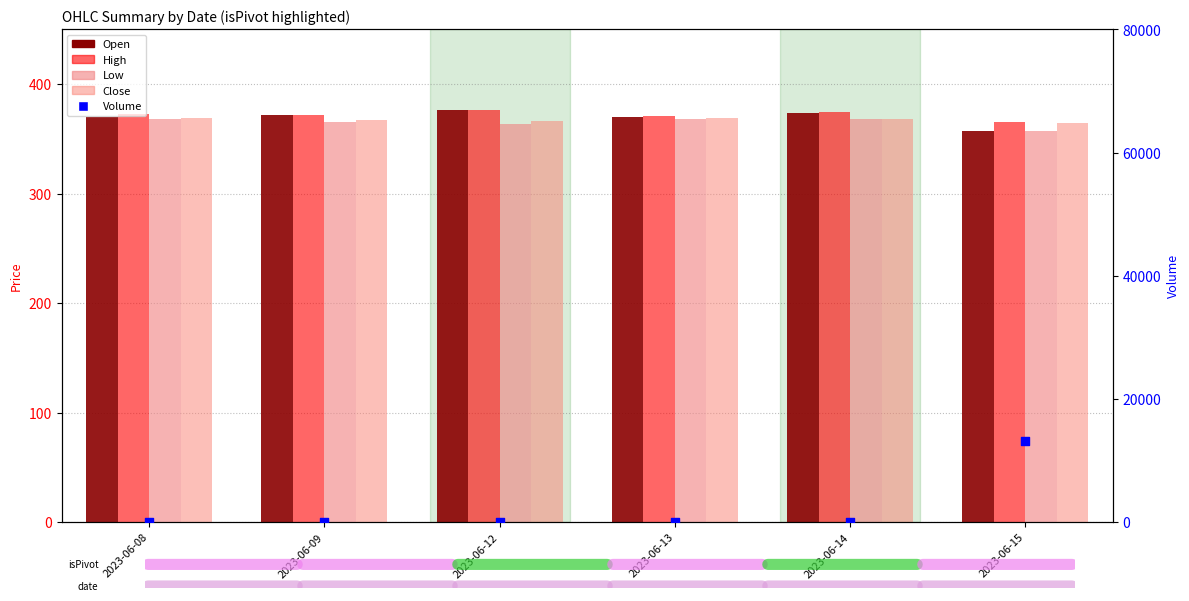

Which series has the widest spread of Y values?

Volume